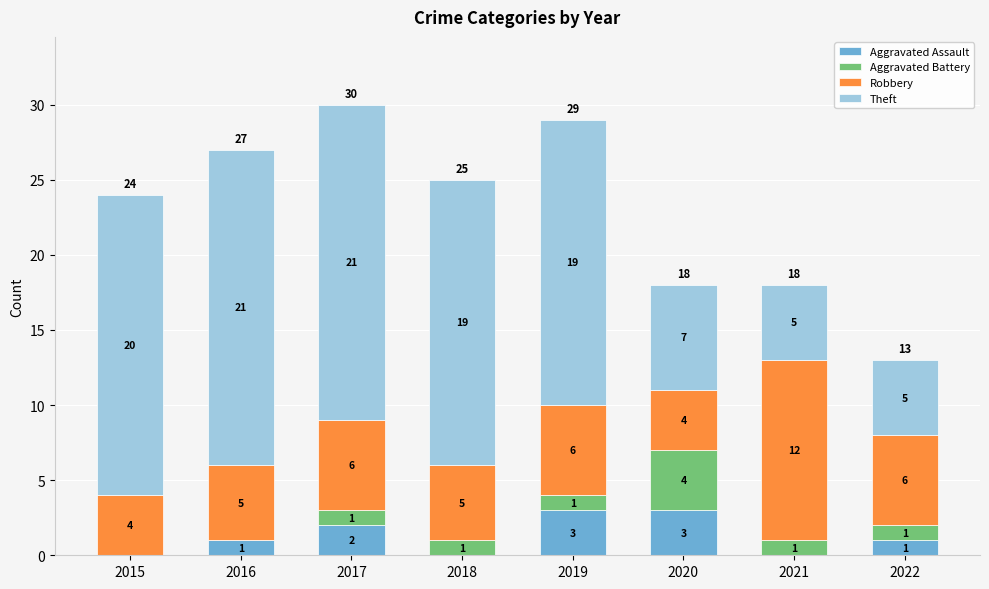

The value of Aggravated Assault at 2020 is 3. True or false?

True